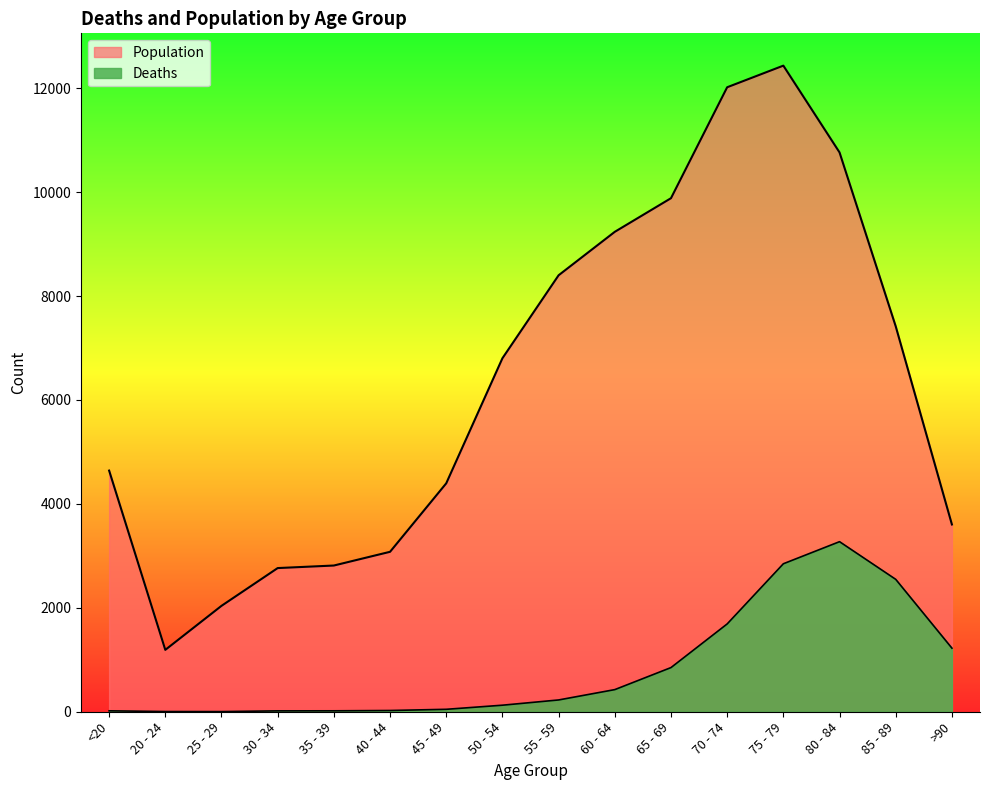

At which label does Deaths reach its peak?

80 - 84